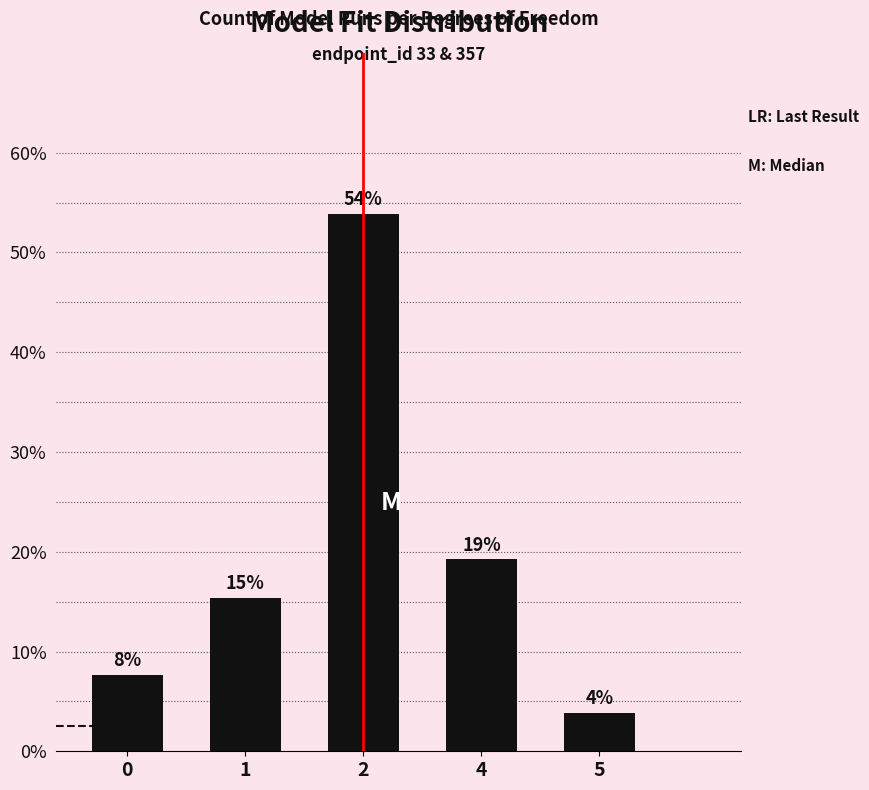

List the labels in order of value, largest first.

2, 4, 1, 0, 5